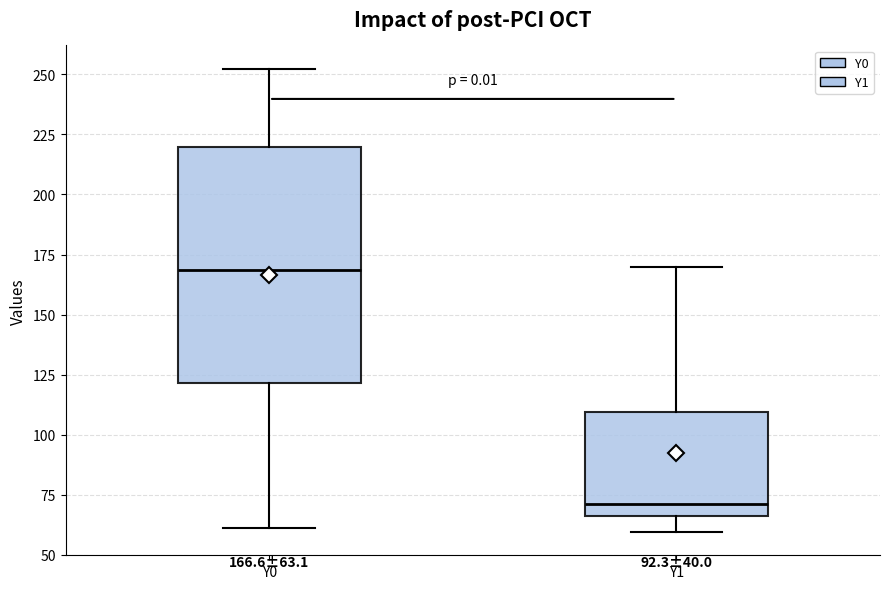

Comparing the boxes themselves (not the whiskers), which one is the tallest?

Y0